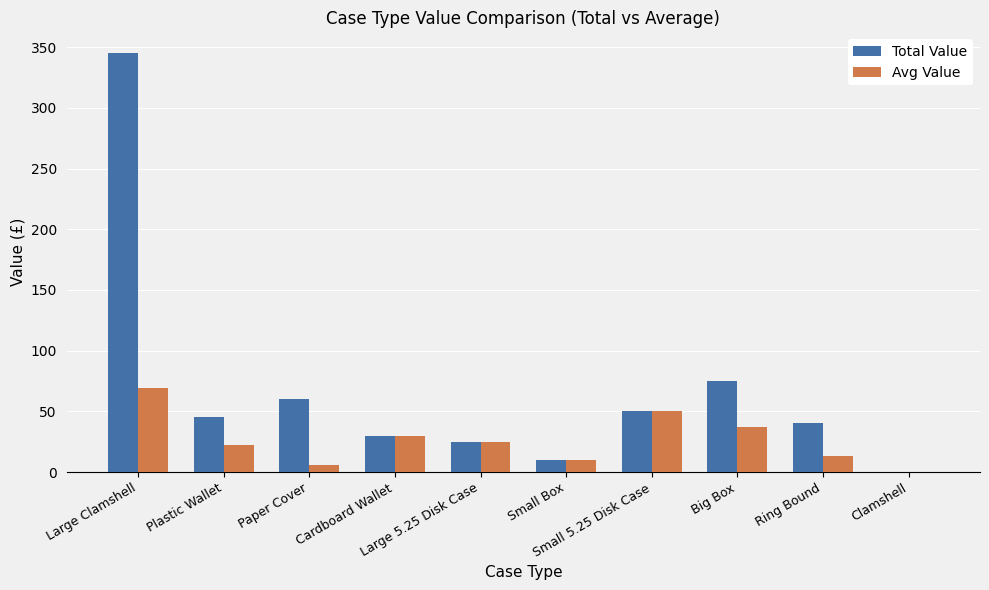

At which label does Total Value first exceed 45?

Large Clamshell